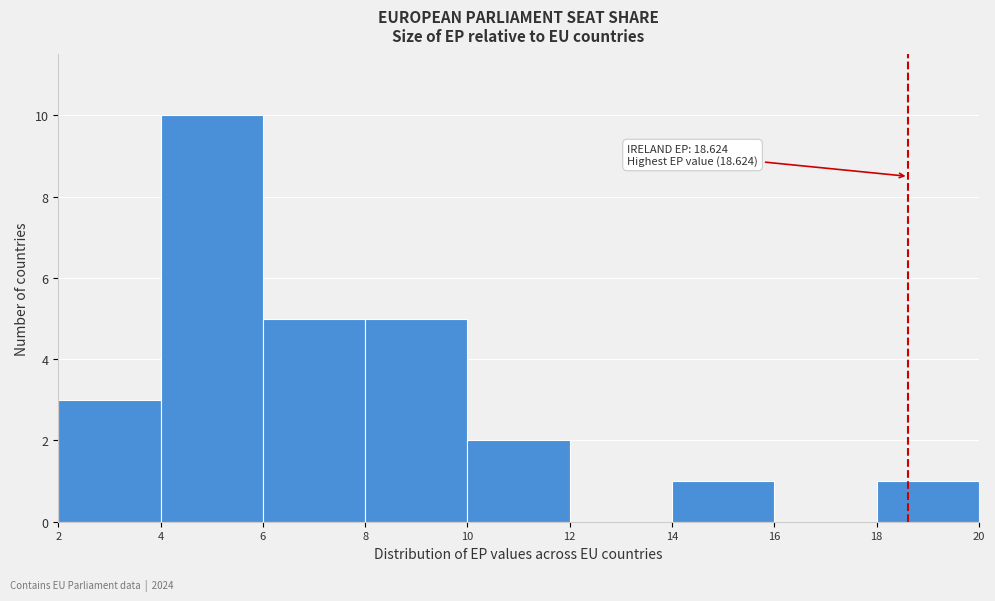

Over which range of the x-axis is the bar tallest?

4 to 6